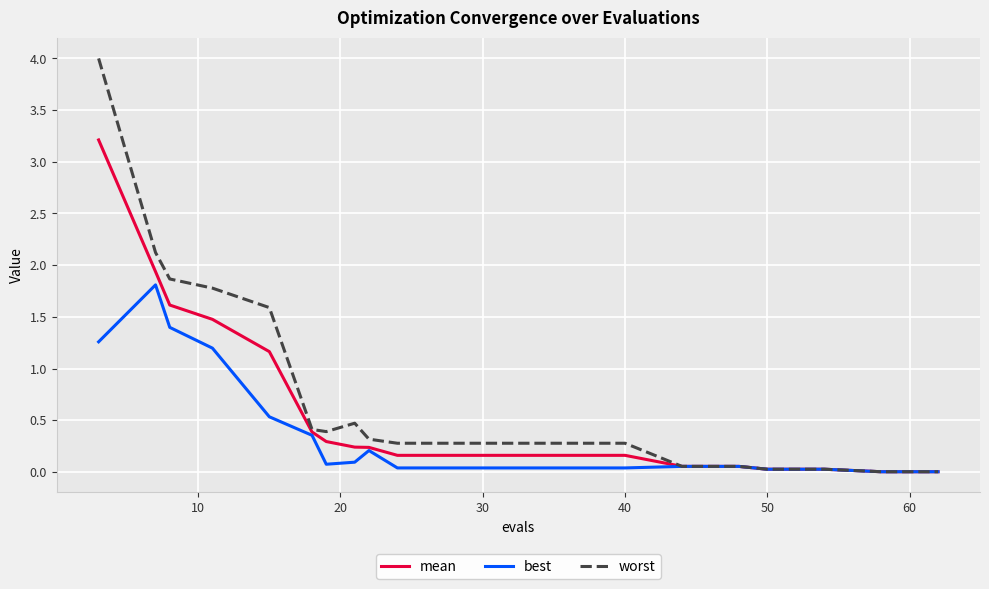

List the series in order of their overall mean, lowest first.

best, mean, worst